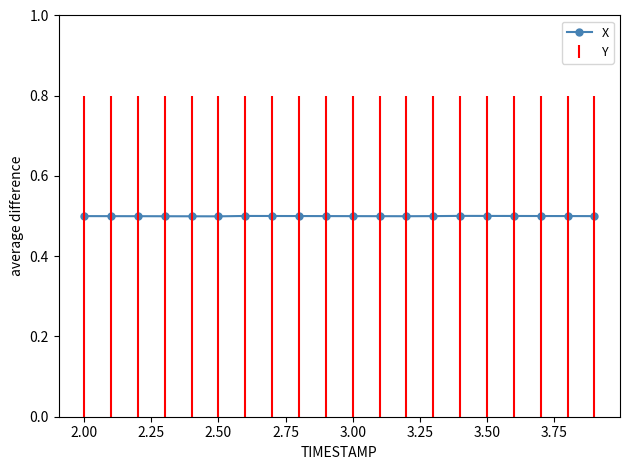

How many values are between 0 and 1?

20